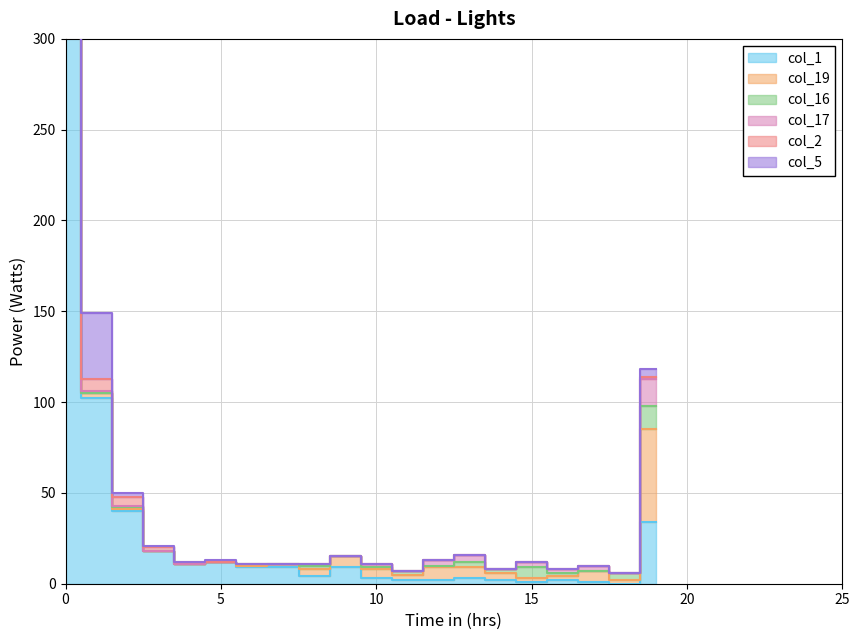

Does the chart display data point markers on the line(s)?

No